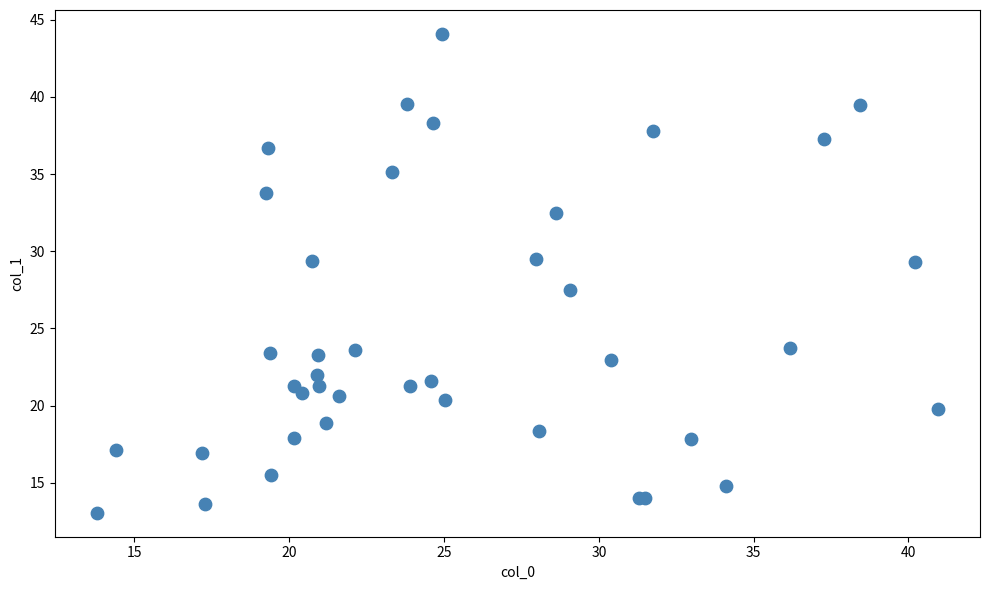

What Y value in the scatter plot is closest to 28?

27.5